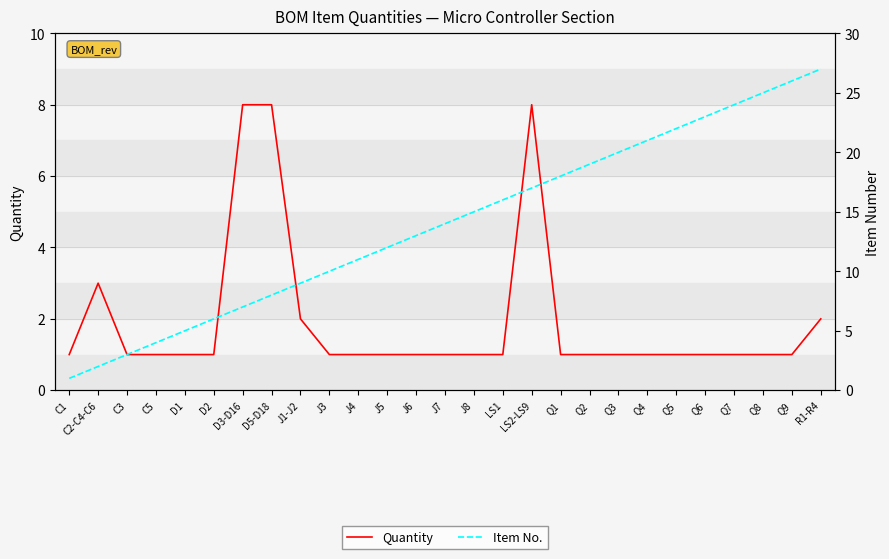

What are all the series names shown in the legend?

Quantity, Item No.